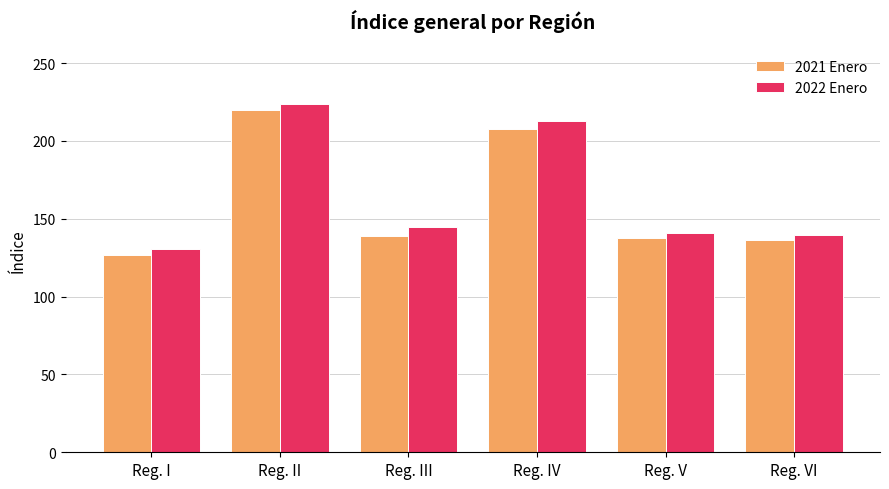

Are the bars grouped side by side (vs. stacked)?

Yes